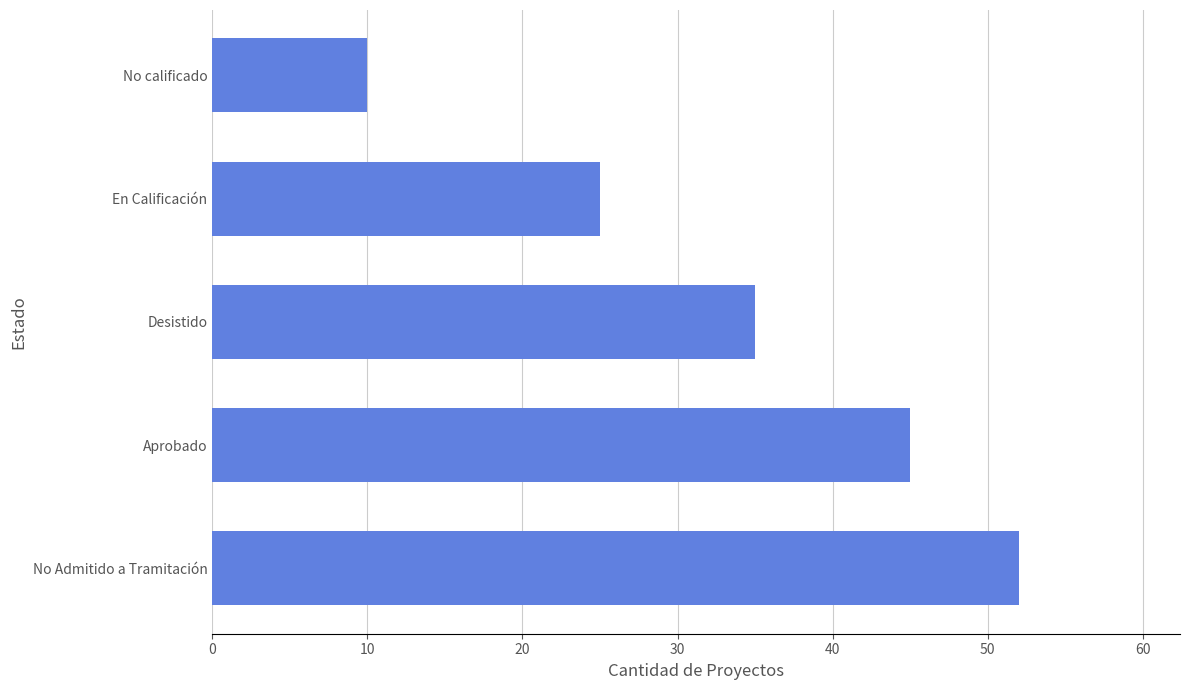

How many bars are there in total?

5